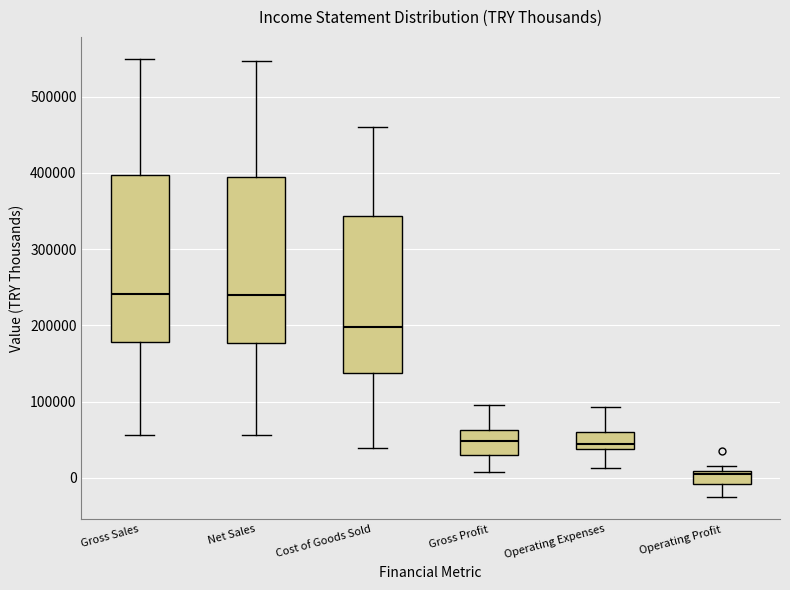

Reading left to right, read every box against the y-axis: the position of its median line, the range the box covers, and the ends of its whiskers. The values are not printed on the chart, so give them approximately, as read against the axis.

Gross Sales: median 240000, box 180000 to 400000, whiskers 60000 to 550000
Net Sales: median 240000, box 180000 to 390000, whiskers 60000 to 550000
Cost of Goods Sold: median 200000, box 140000 to 340000, whiskers 40000 to 460000
Gross Profit: median 50000, box 30000 to 60000, whiskers 10000 to 100000
Operating Expenses: median 40000 (just above the box's lower edge), box 40000 to 60000, whiskers 10000 to 90000
Operating Profit: median 10000 (just below the box's upper edge), box -10000 to 10000, whiskers -30000 to 20000